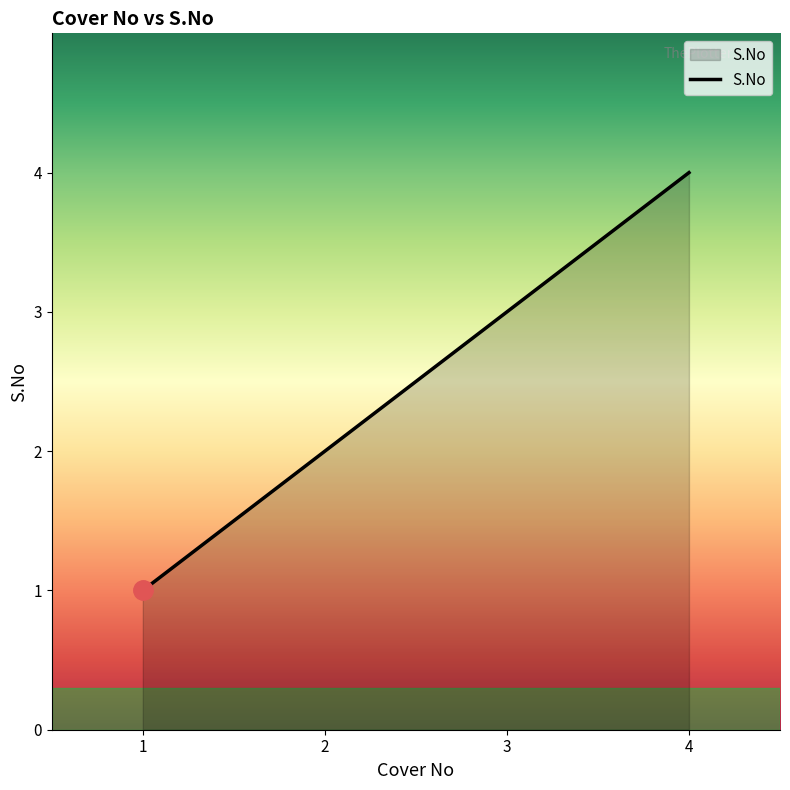

What is the difference between the maximum and minimum values?

3.0